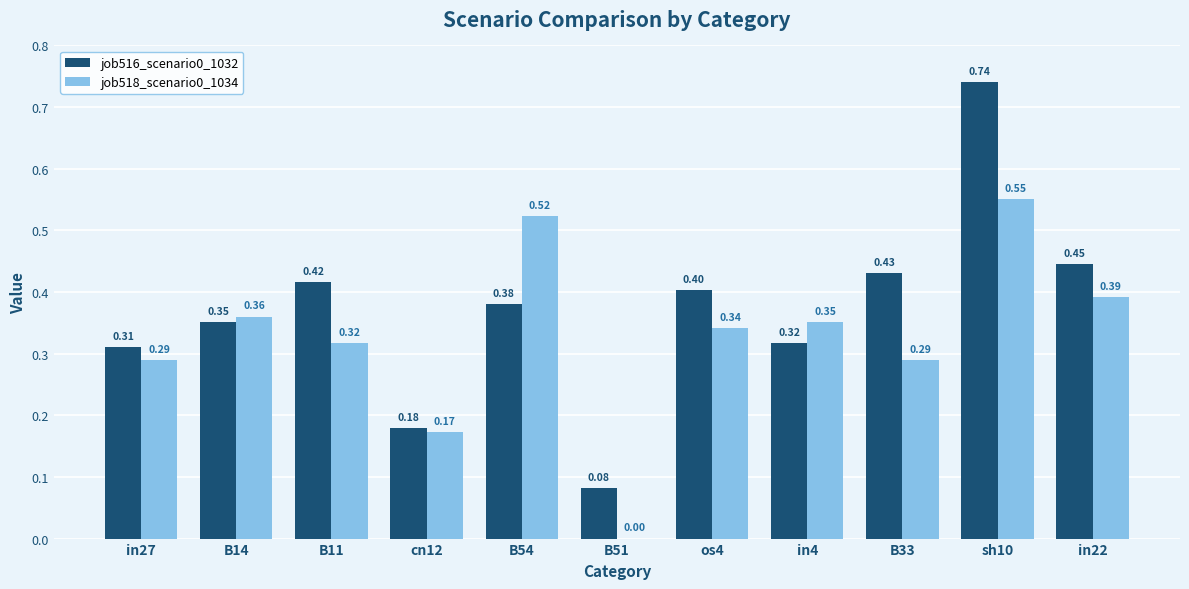

What is the sum of the job518_scenario0_1034 values at sh10 and in27?

0.8